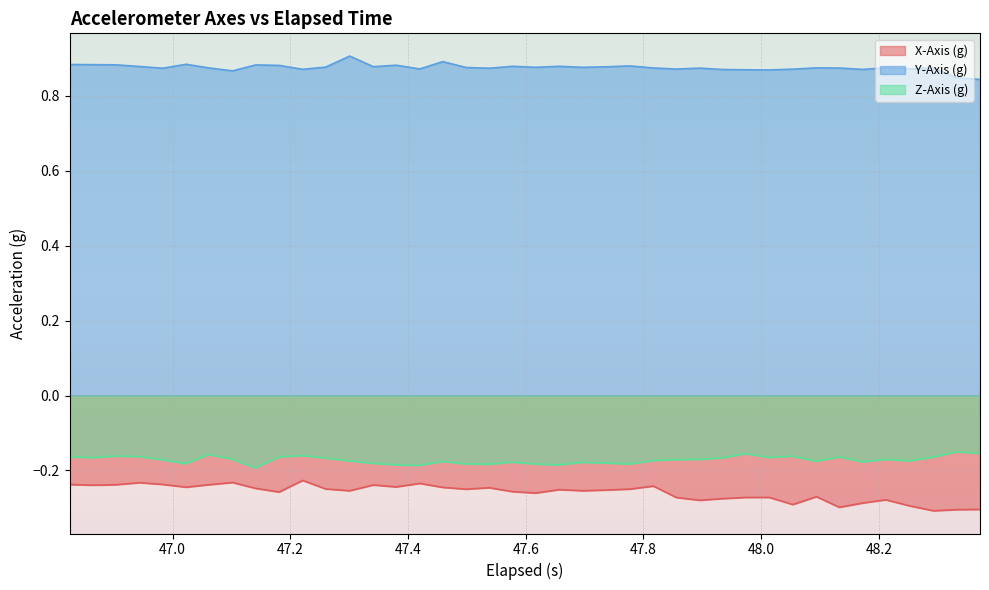

Rank the series by their maximum value, from highest to lowest.

Y-Axis (g), Z-Axis (g), X-Axis (g)